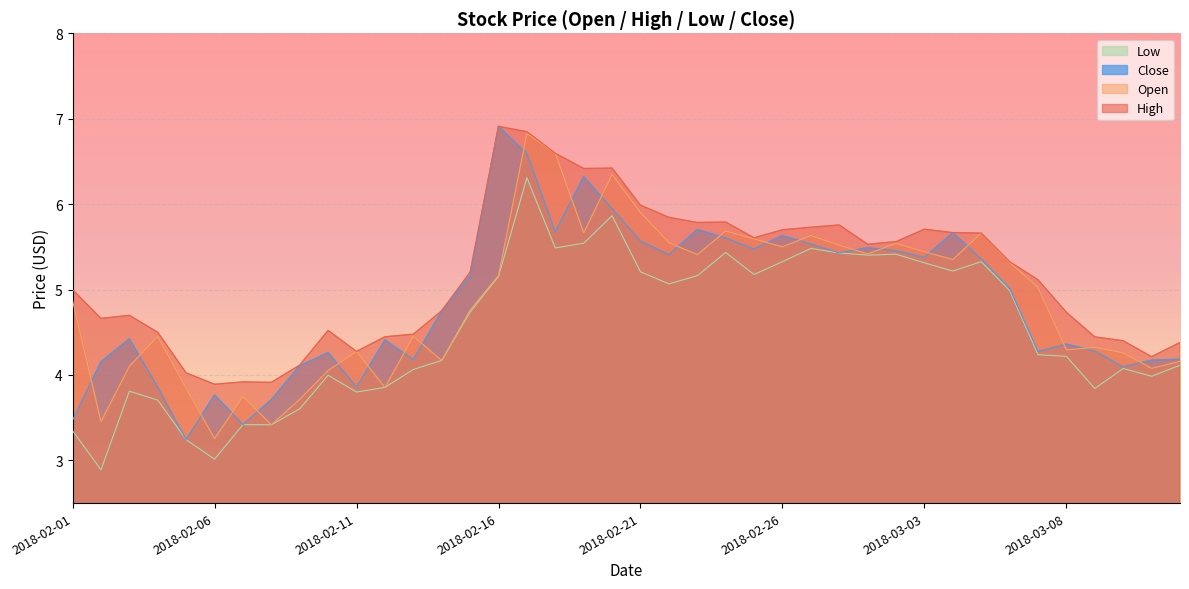

What is the sum of all Open values?

194.7